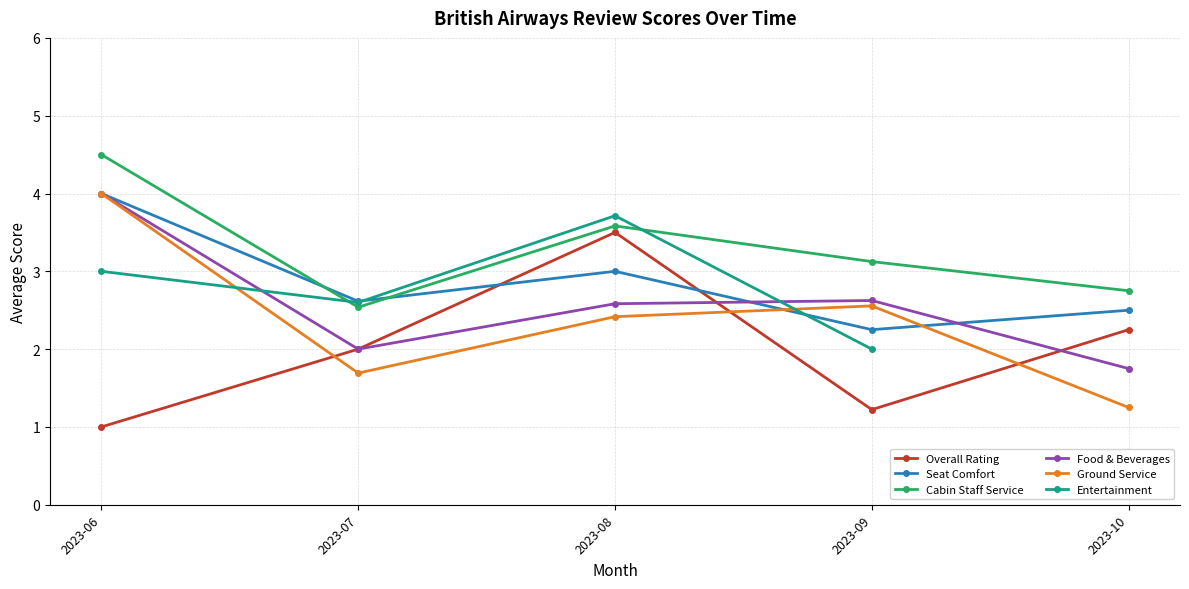

Where is the first local maximum for Entertainment?

2023-08